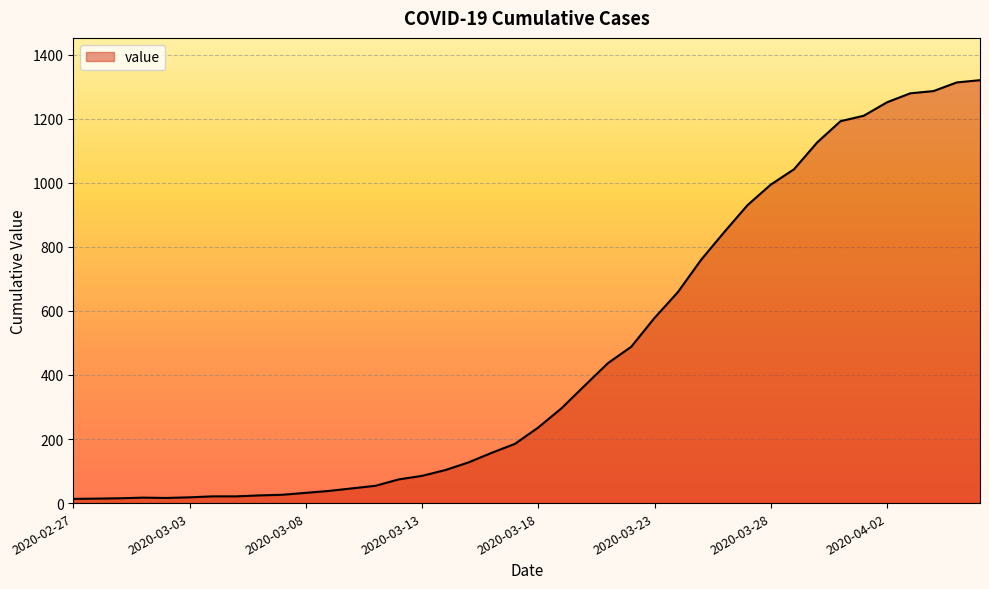

What is the maximum value shown in the chart?

1320